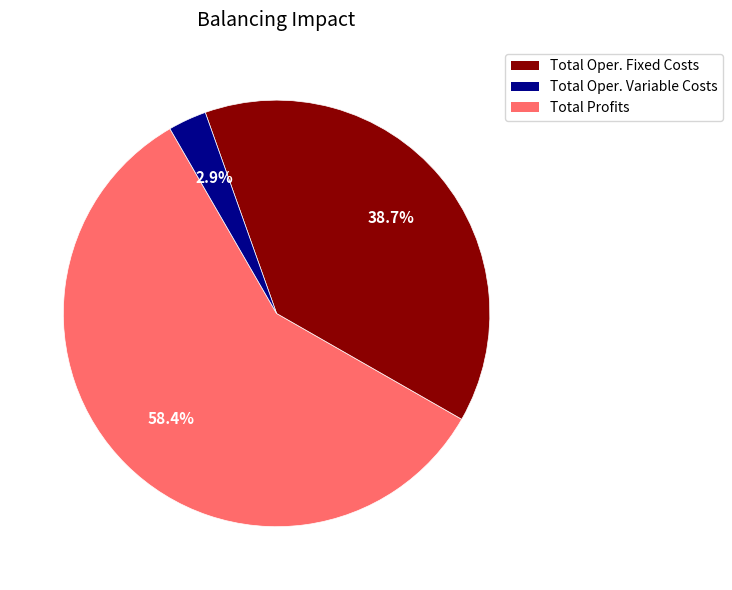

Is there any slice that represents more than half of the pie?

Yes